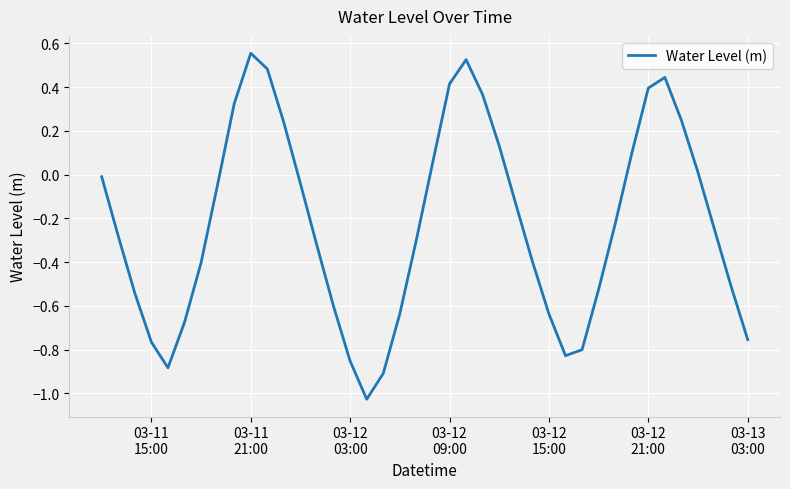

How many positive values are there?

14